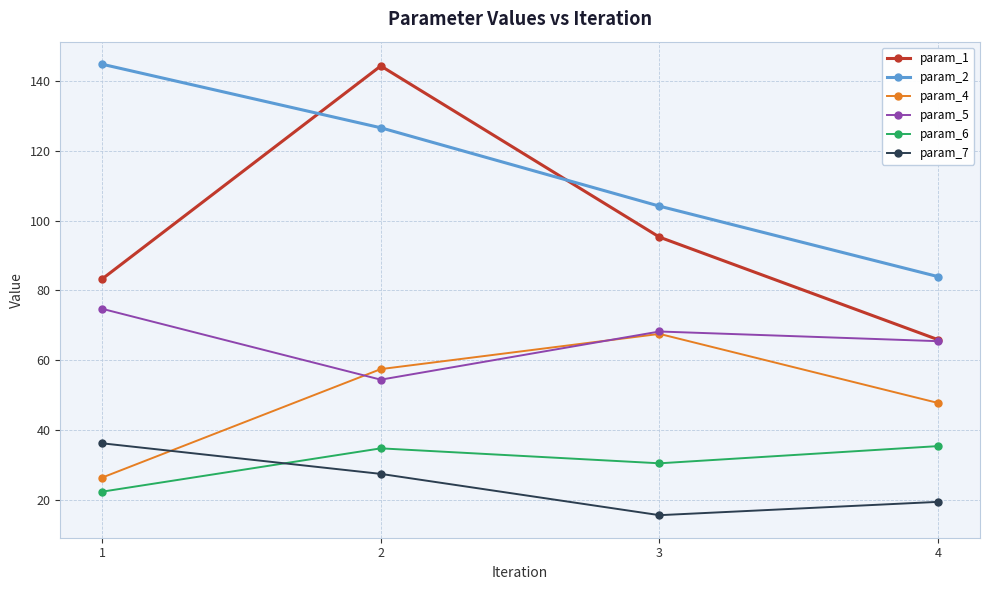

At which category is the sum across all series the highest?

2